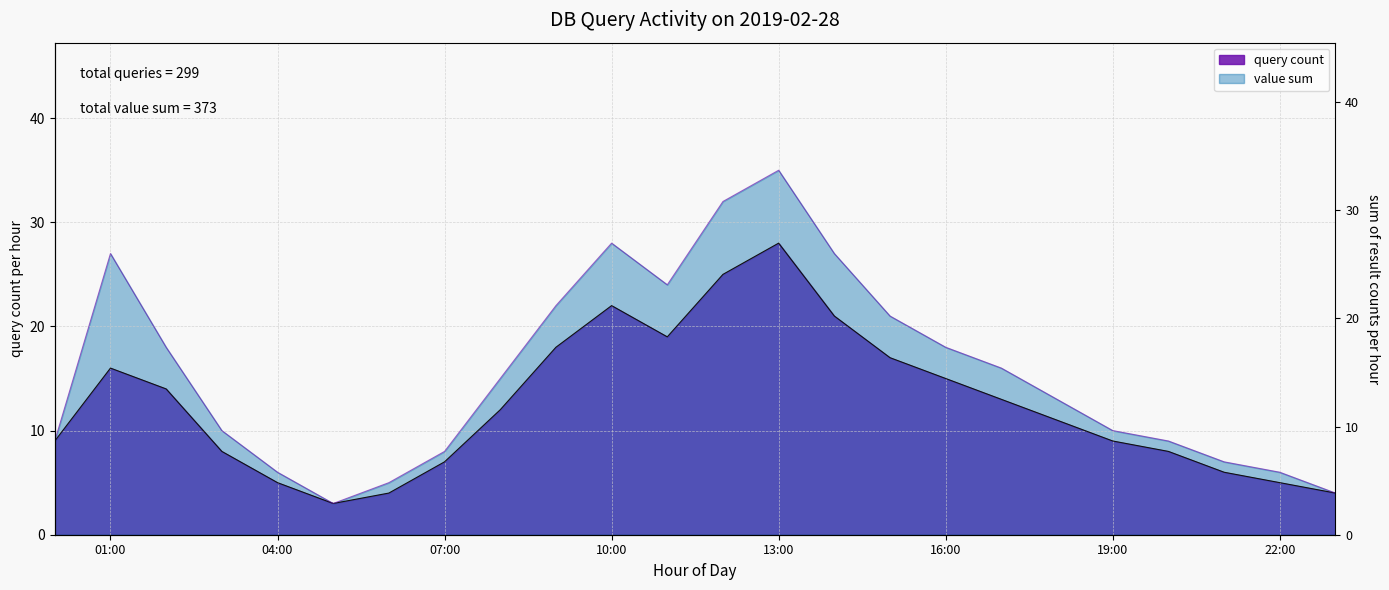

Rank the series by their maximum value, from lowest to highest.

query_count, value_sum